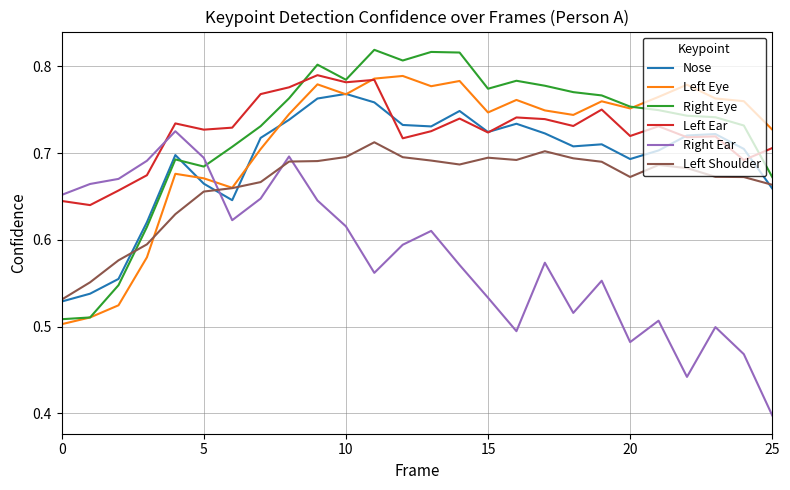

True or false: Right Ear and Nose intersect in this chart.

True